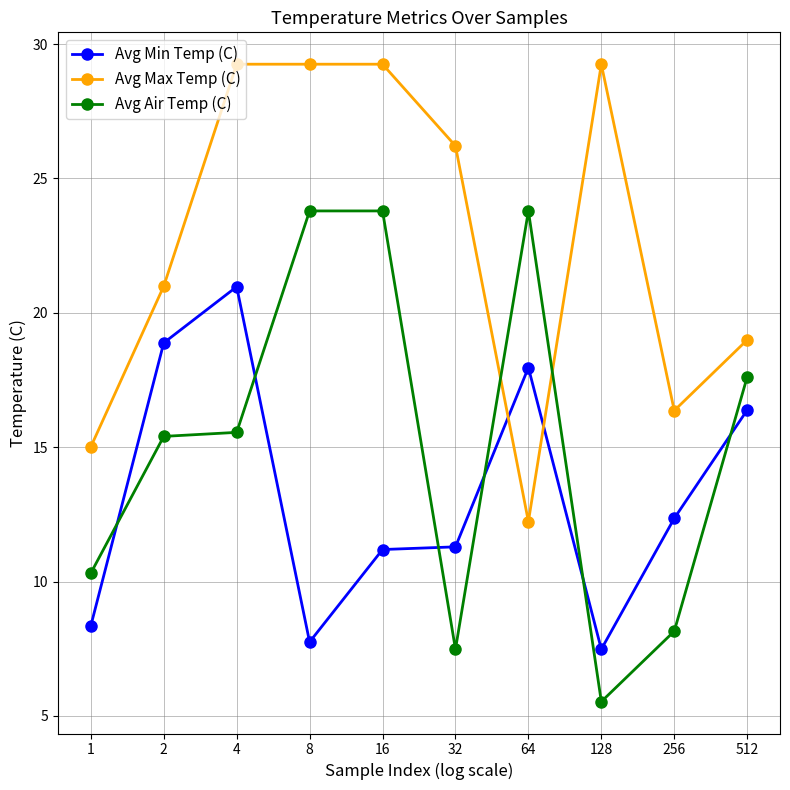

What is the difference between the maximum and minimum values in the Avg Air Temp (C) series?

18.3